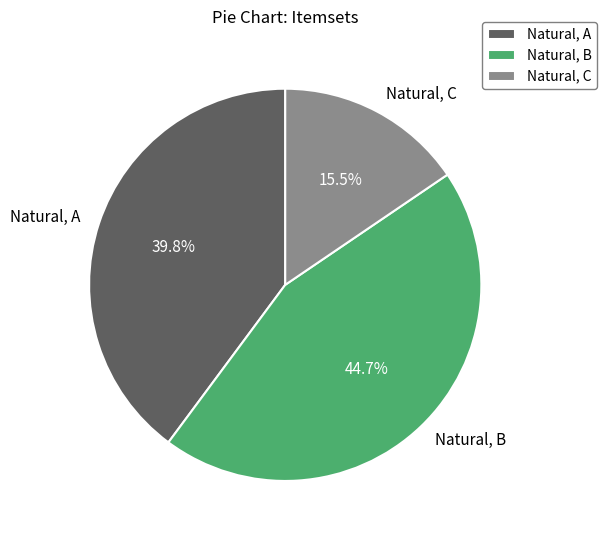

What percentage is the Natural, B slice, to the nearest percent?

45%